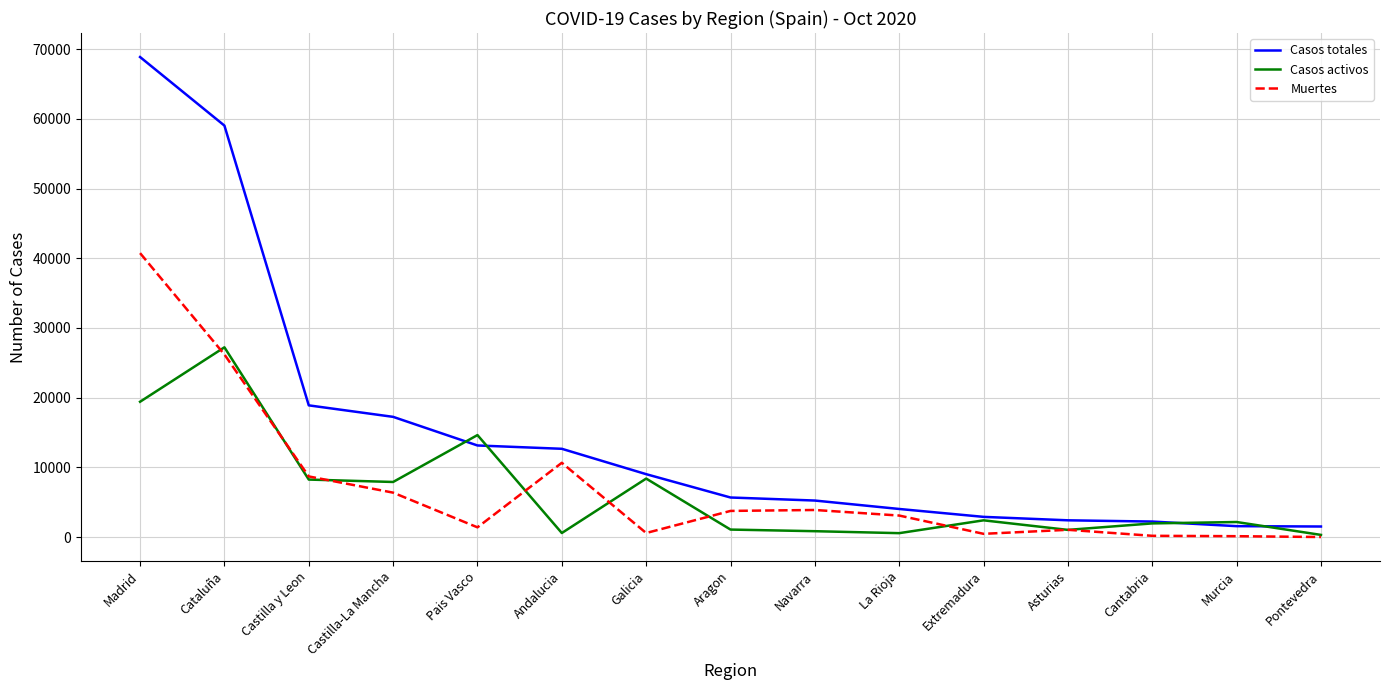

What is the total value across all series at Cataluña?

112451